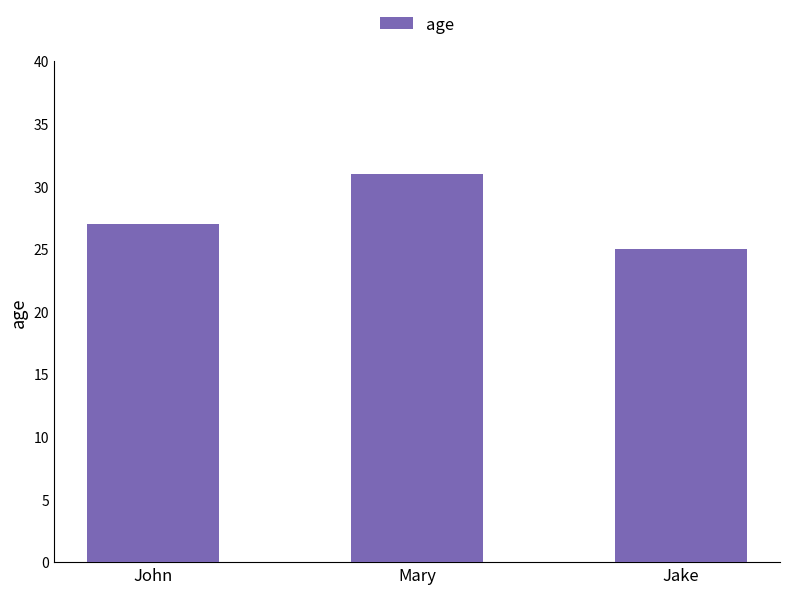

What value does the data have at Jake?

25